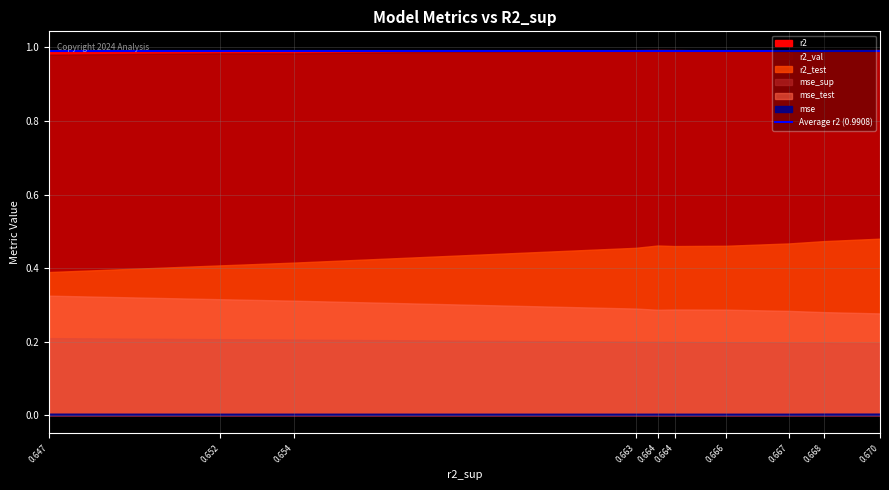

At which label is r2 closest to 0?

0.6699636270698184